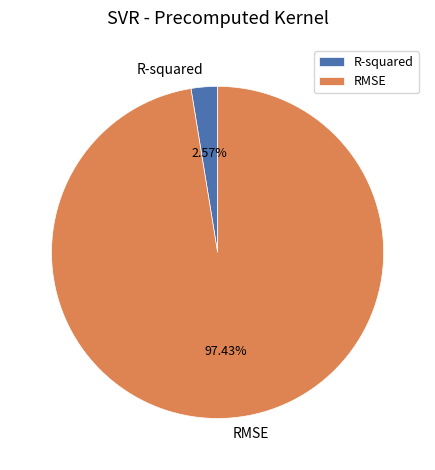

How much of the chart is everything except R-squared?

97.4%